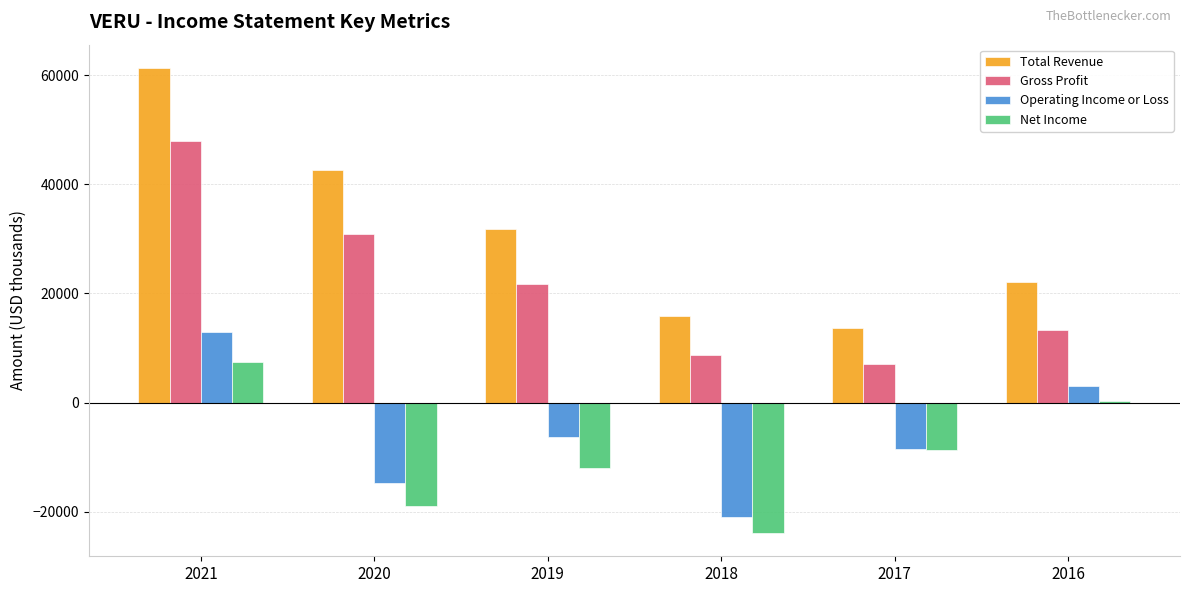

What is the difference between the second highest and second lowest values in the Total Revenue series?

26700